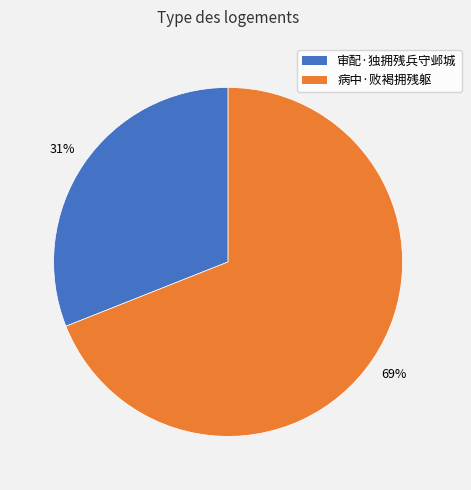

Which slice represents more than half of the pie?

病中·败褐拥残躯